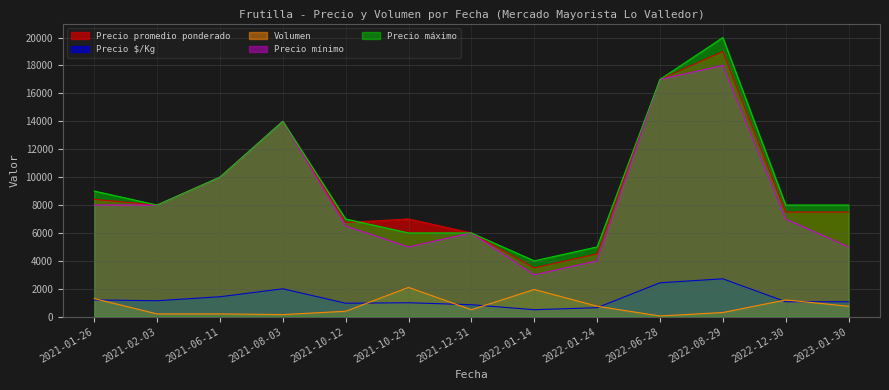

What are all the series names shown in the legend?

Precio promedio ponderado, Precio $/Kg, Volumen, Precio mínimo, Precio máximo